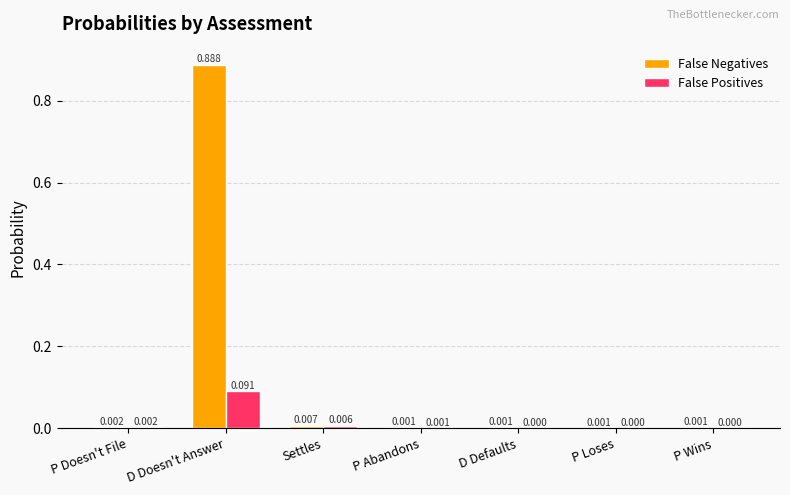

At which category is the sum across all series the highest?

D Doesn't Answer